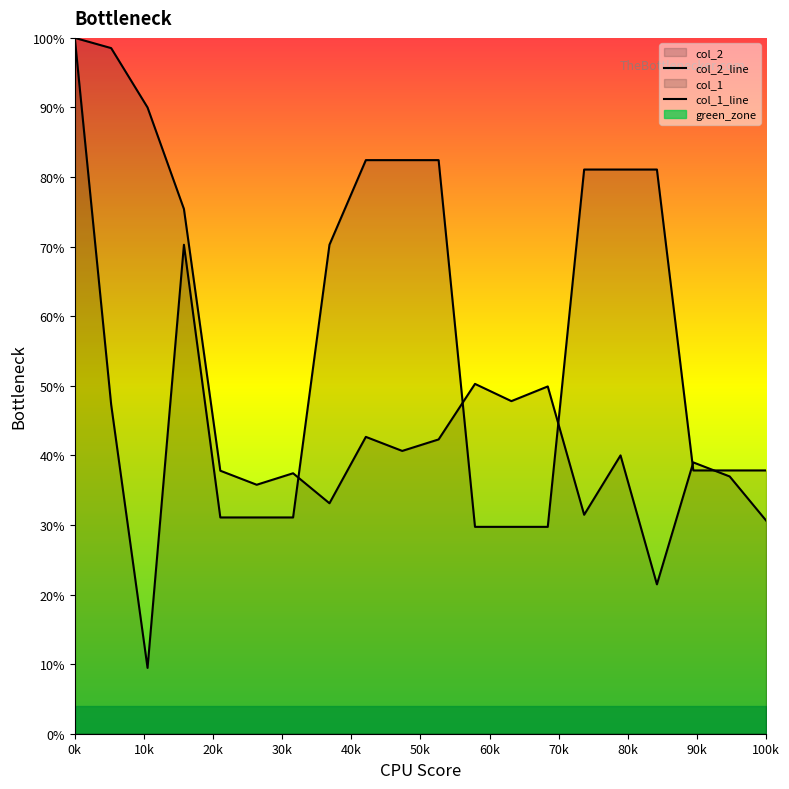

How many lines are shown in the chart?

2